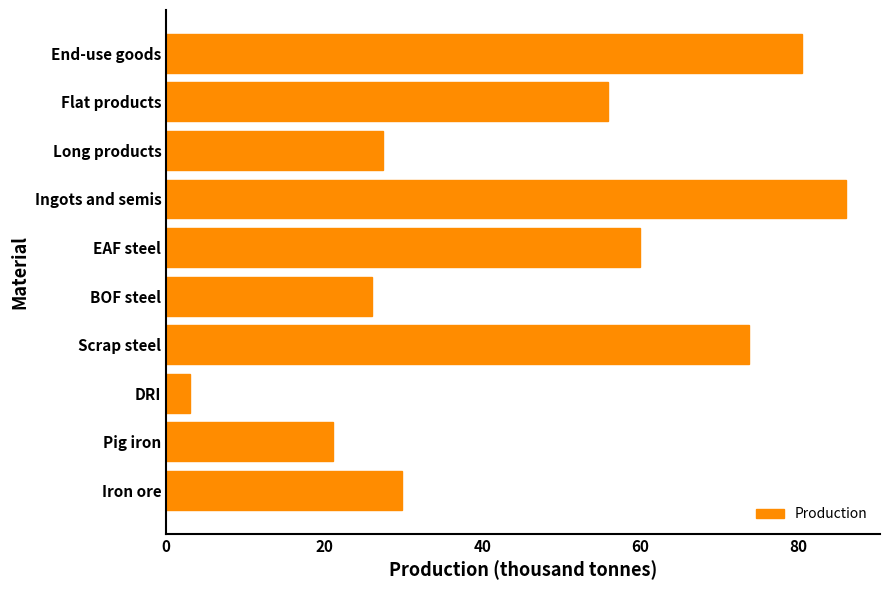

True or false: the data shows 56.0 at Flat products.

True